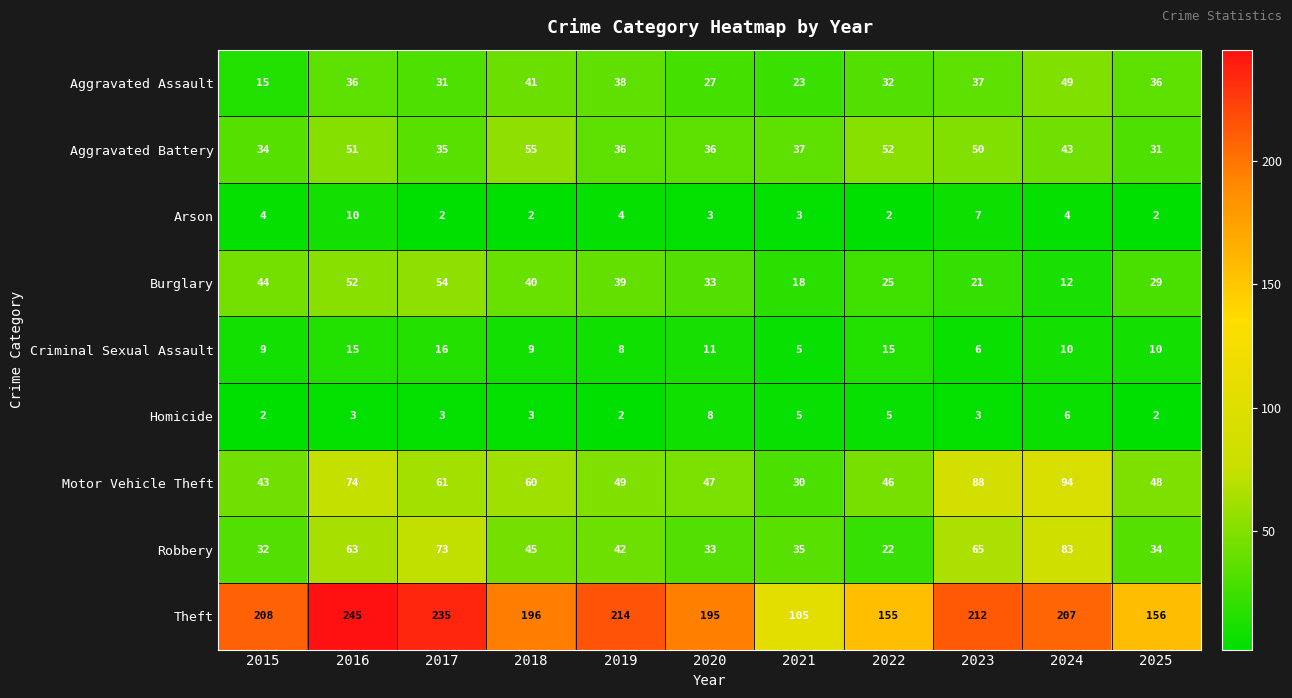

True or false: Burglary has a value of 32 at 2023.

False